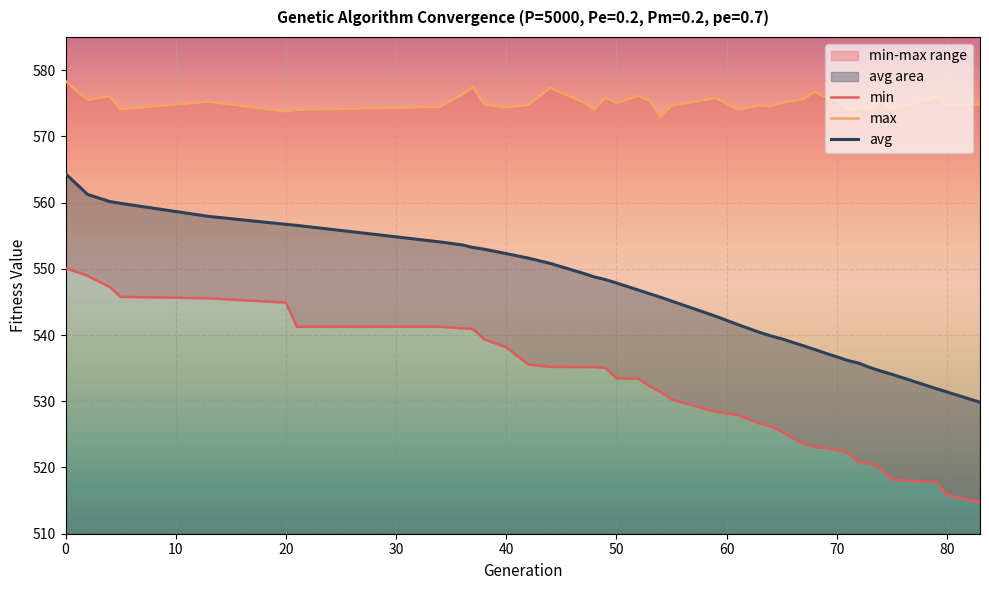

List the series in order of their overall mean, lowest first.

min, avg, max